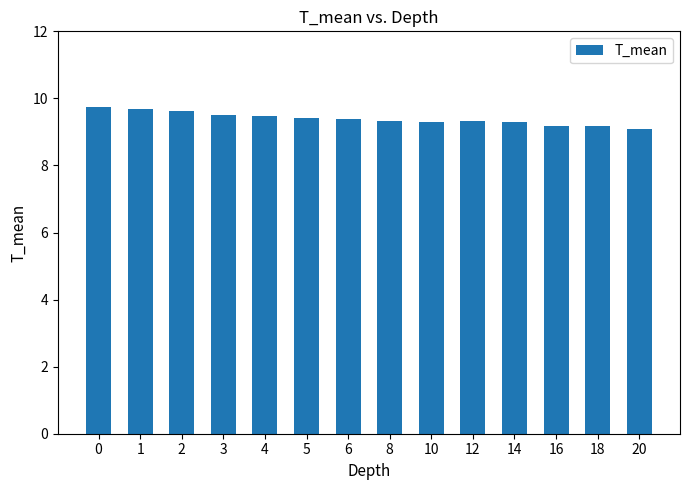

How many series are shown in this chart?

1